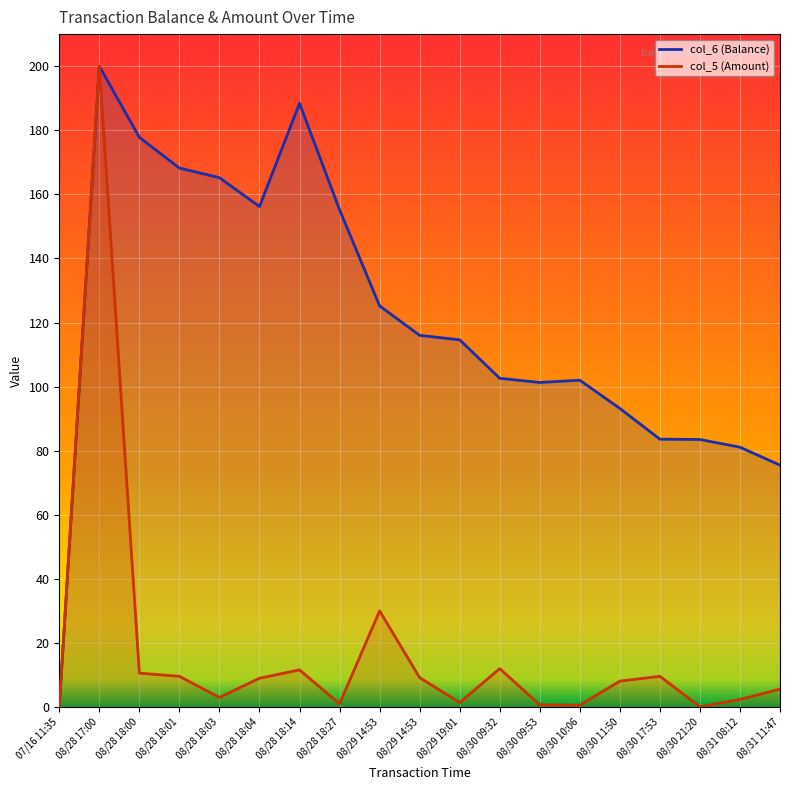

At which category is the sum across all series the highest?

08/28 17:00